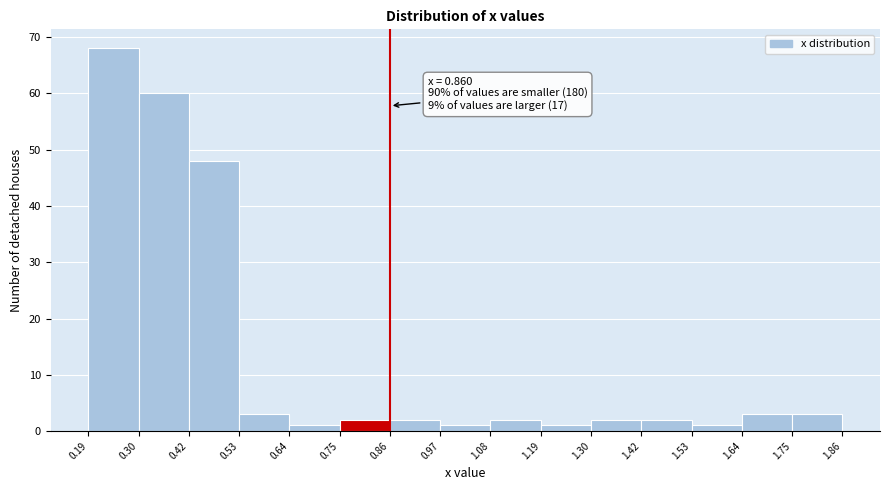

Which range on the x-axis has the tallest bar?

0.19 to 0.30